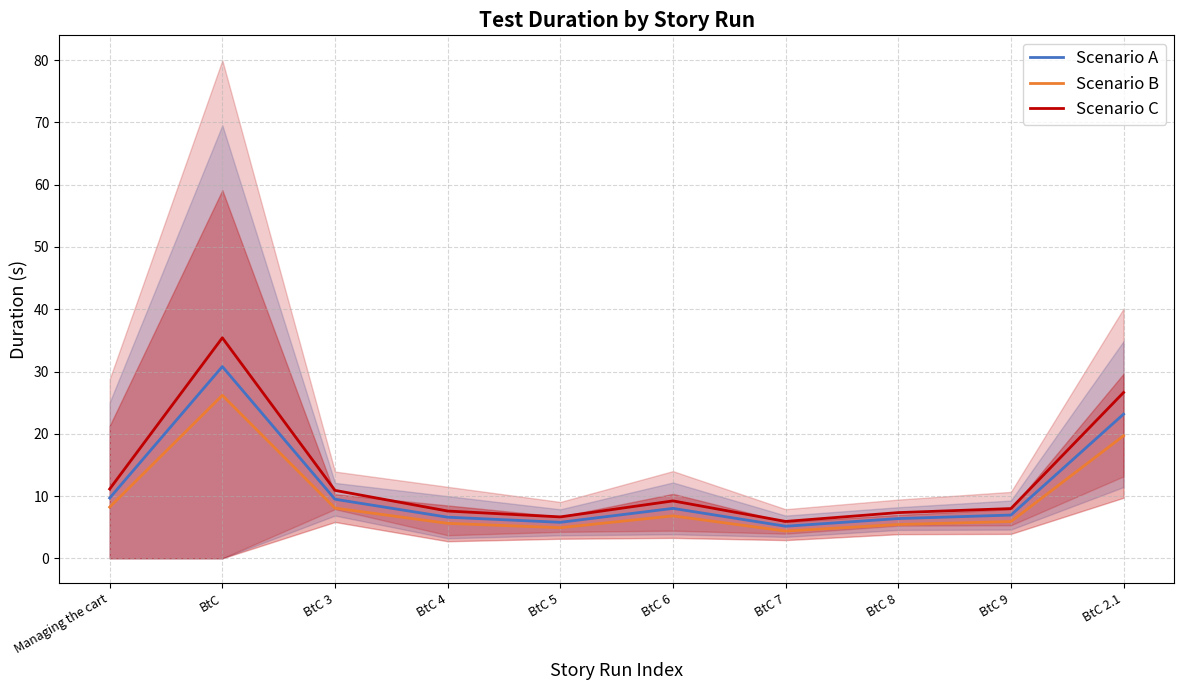

What is the lowest value of the Scenario C series?

5.9